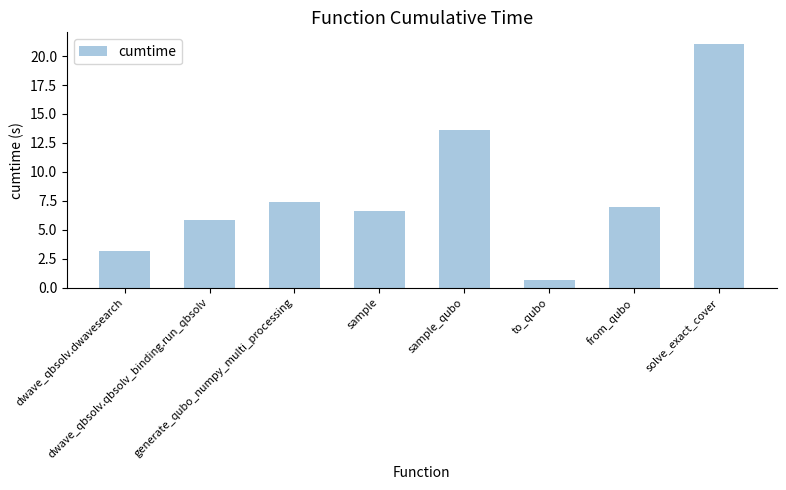

Reading left to right, extract all data points from this chart.

dwave_qbsolv.dwavesearch=3.2	dwave_qbsolv.qbsolv_binding.run_qbsolv=5.9	generate_qubo_numpy_multi_processing=7.4	sample=6.6	sample_qubo=13.6	to_qubo=0.7	from_qubo=6.9	solve_exact_cover=21.0